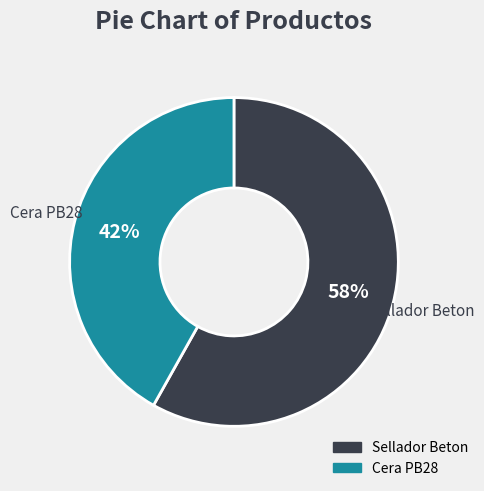

Which has a higher value, Cera PB28 or Sellador Beton?

Sellador Beton